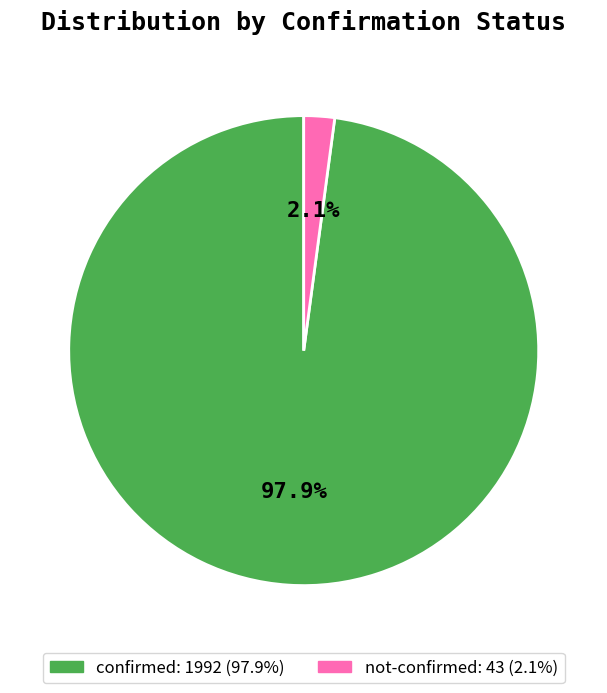

What is the majority slice?

confirmed